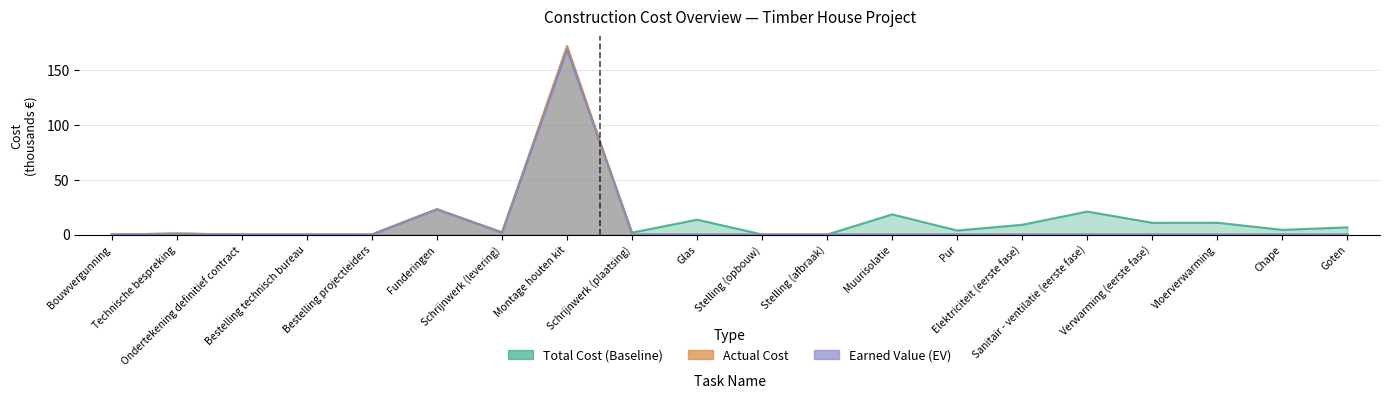

What is the sum of all Actual Cost values?

198.5